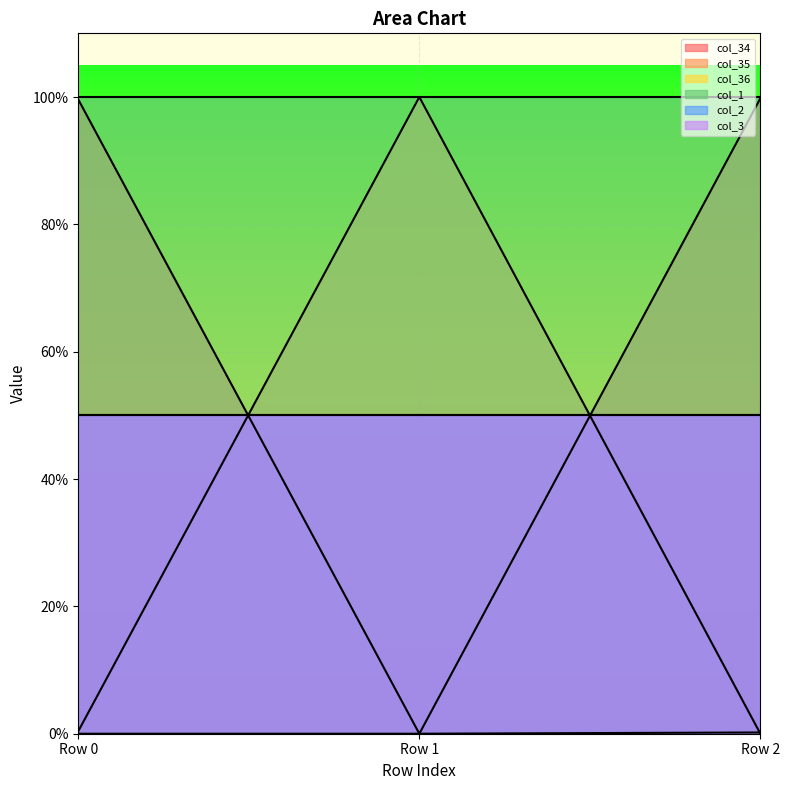

Rank the categories by col_35 value from highest to lowest.

Row 1, Row 0, Row 2